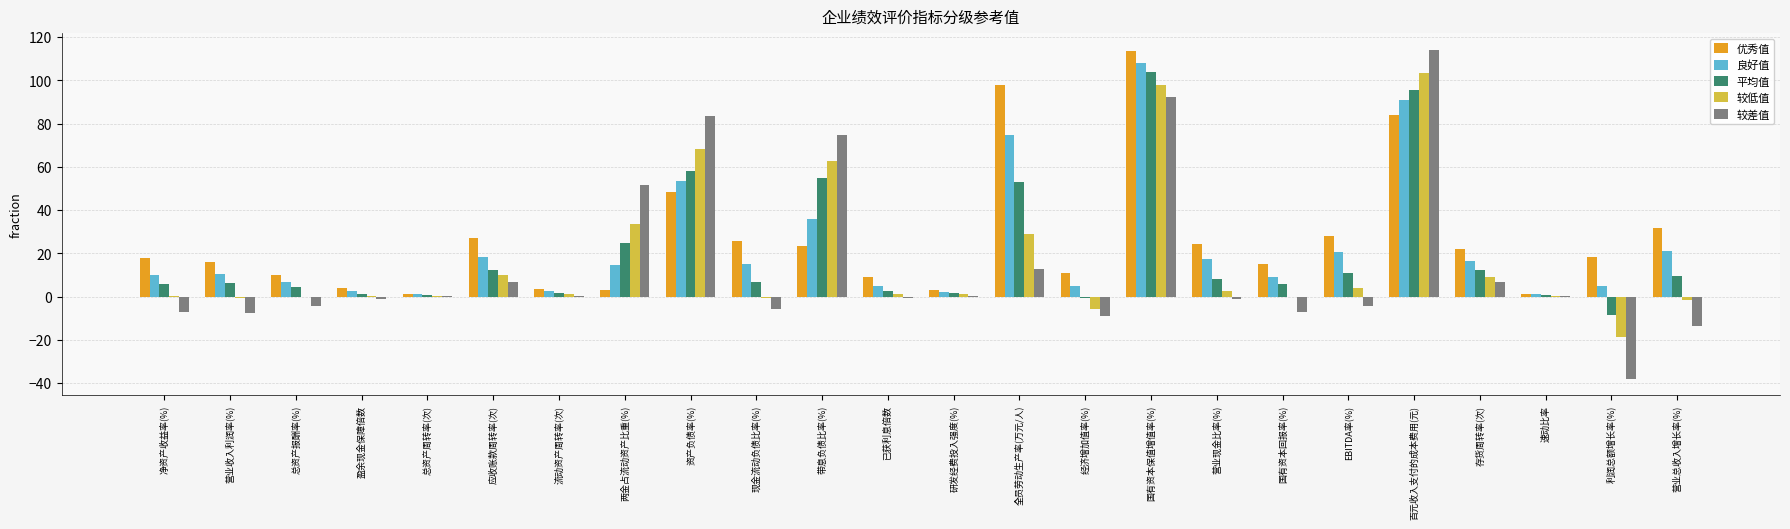

Is it true that 平均值 equals 43.4 at 国有资本保值增值率(%)?

False